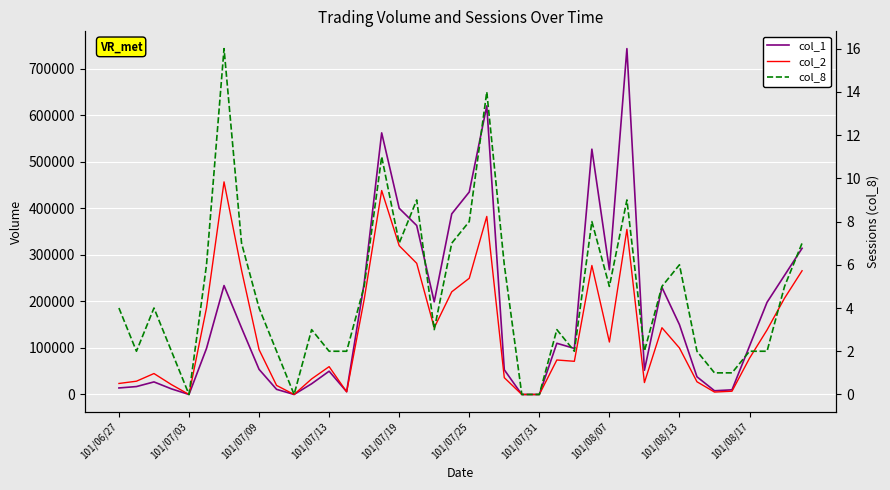

Where is the first local minimum for col_8?

101/07/03